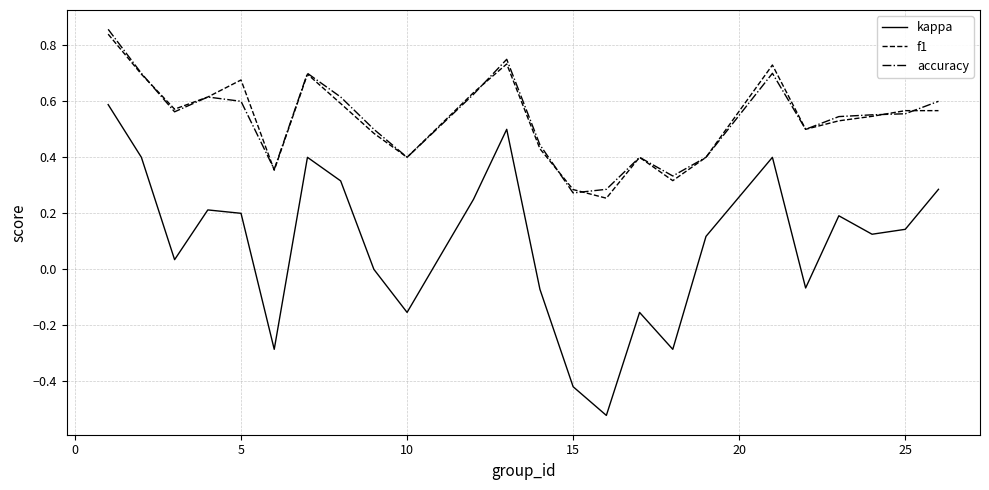

Does the chart display data point markers on the line(s)?

No